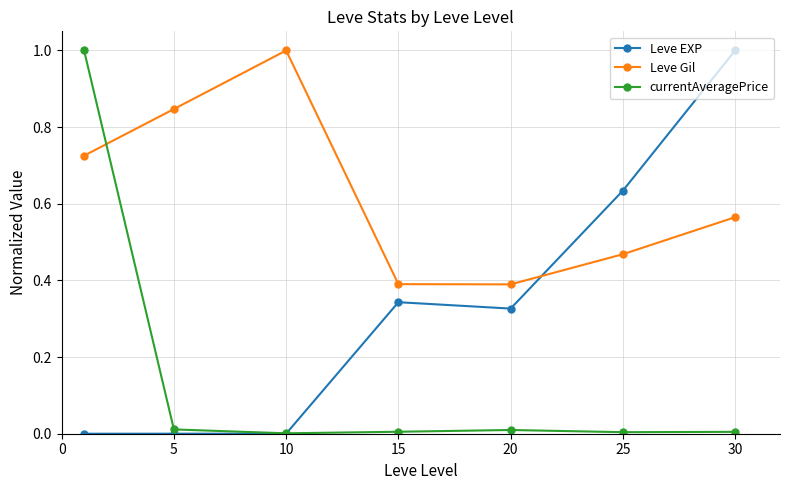

How many times do Leve Gil and Leve EXP cross each other?

1